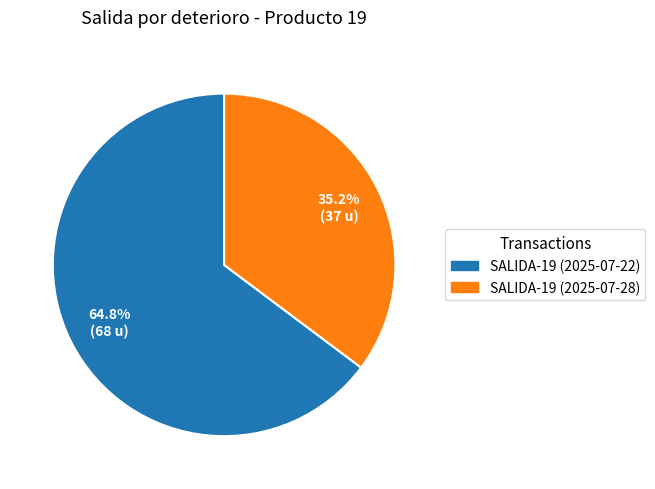

Which category has the biggest portion of the pie?

SALIDA-19 (2025-07-22)